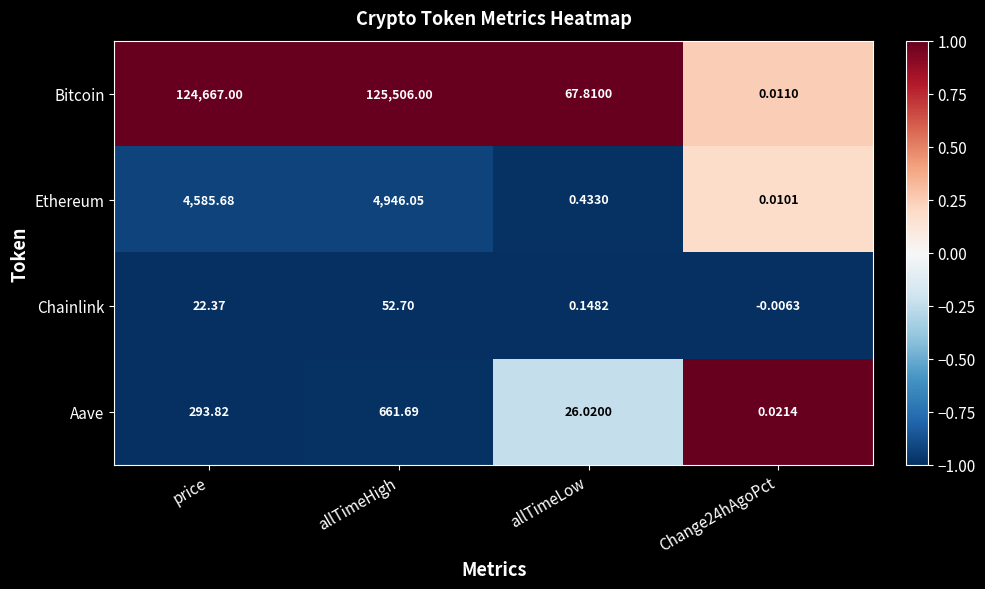

Which category has the highest value across all series?

allTimeHigh